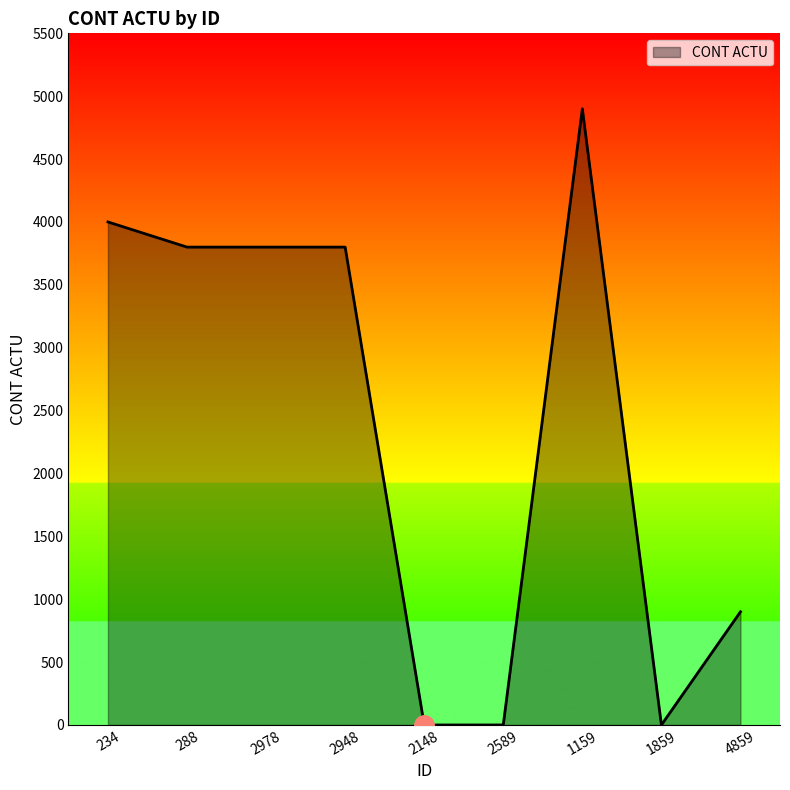

What is the sum of all values?

21200